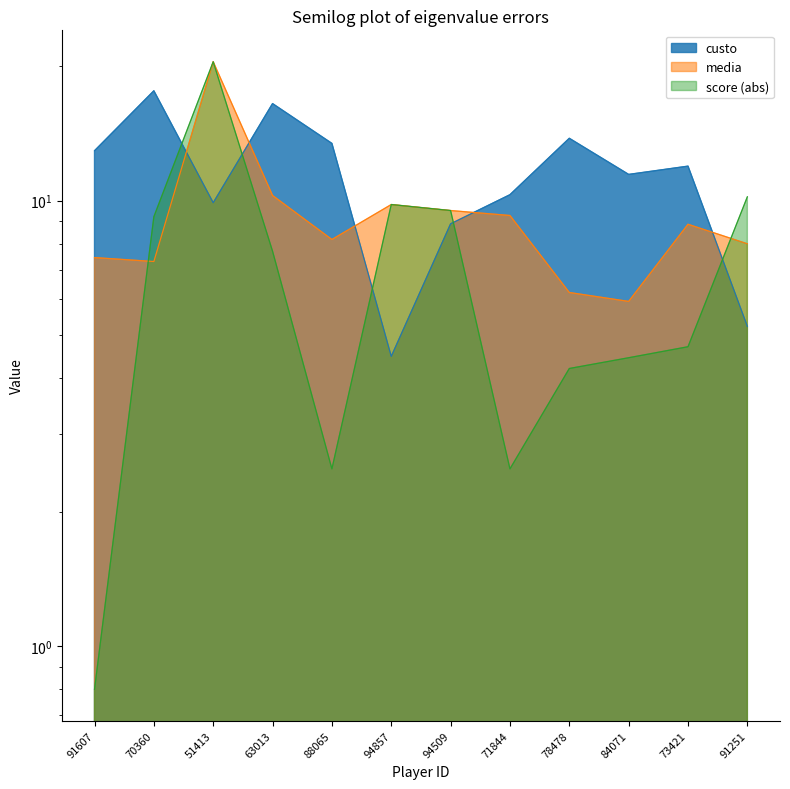

What is the label of the 3rd point from the left?

51413